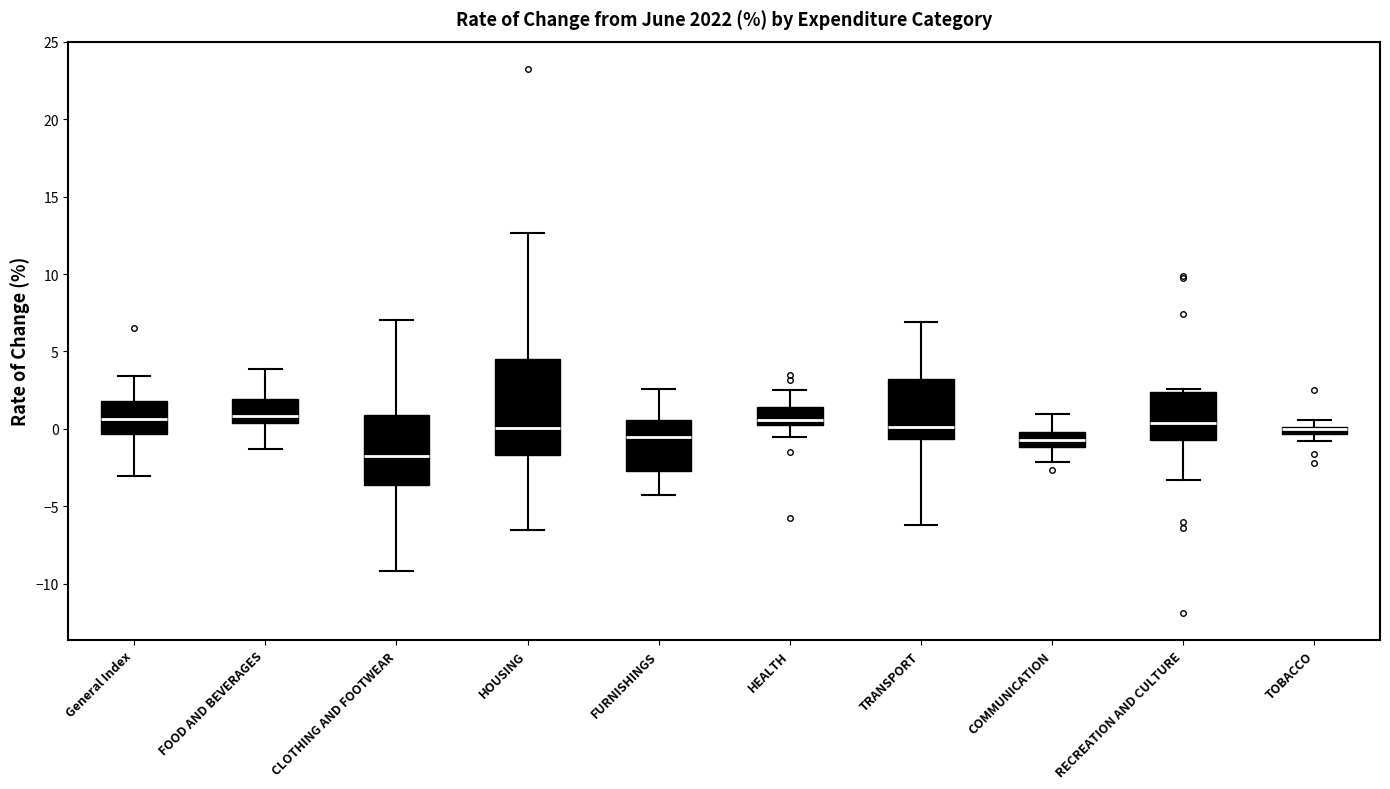

Where is the lower edge of the box for General Index on the y-axis? The values are not printed on the chart, so give them approximately, as read against the axis.

-0.5